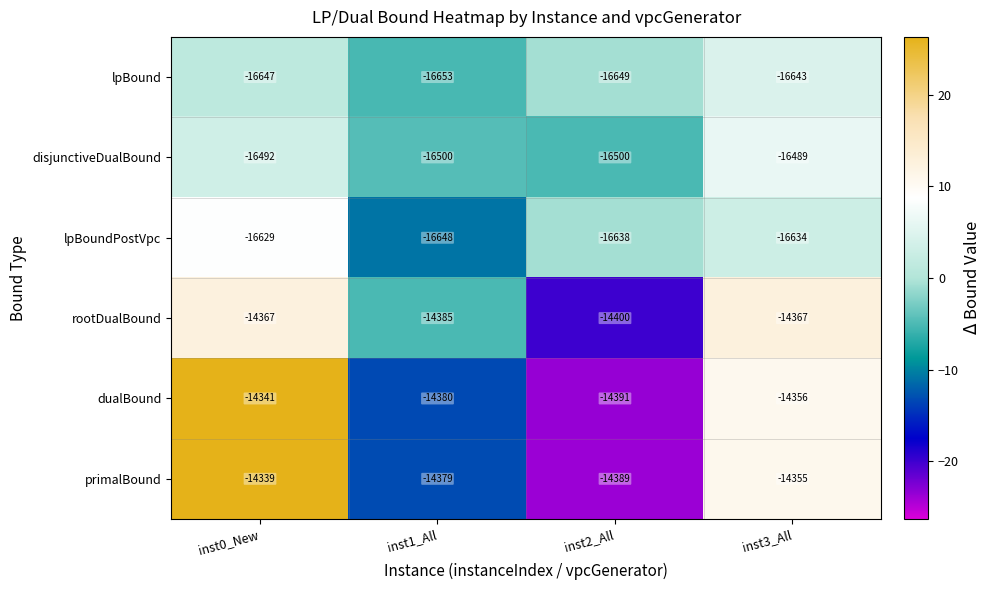

What is the spread (max minus min) of values at inst2_All?

2260